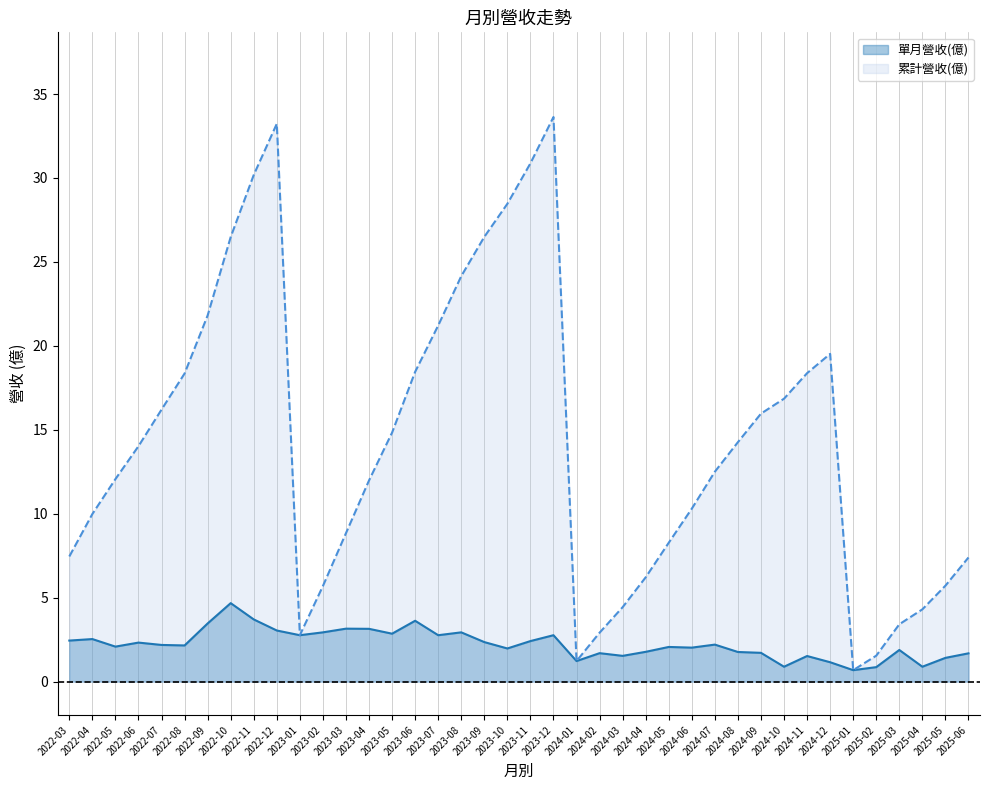

Rank the series by their average value, from highest to lowest.

累計營收(億), 單月營收(億)